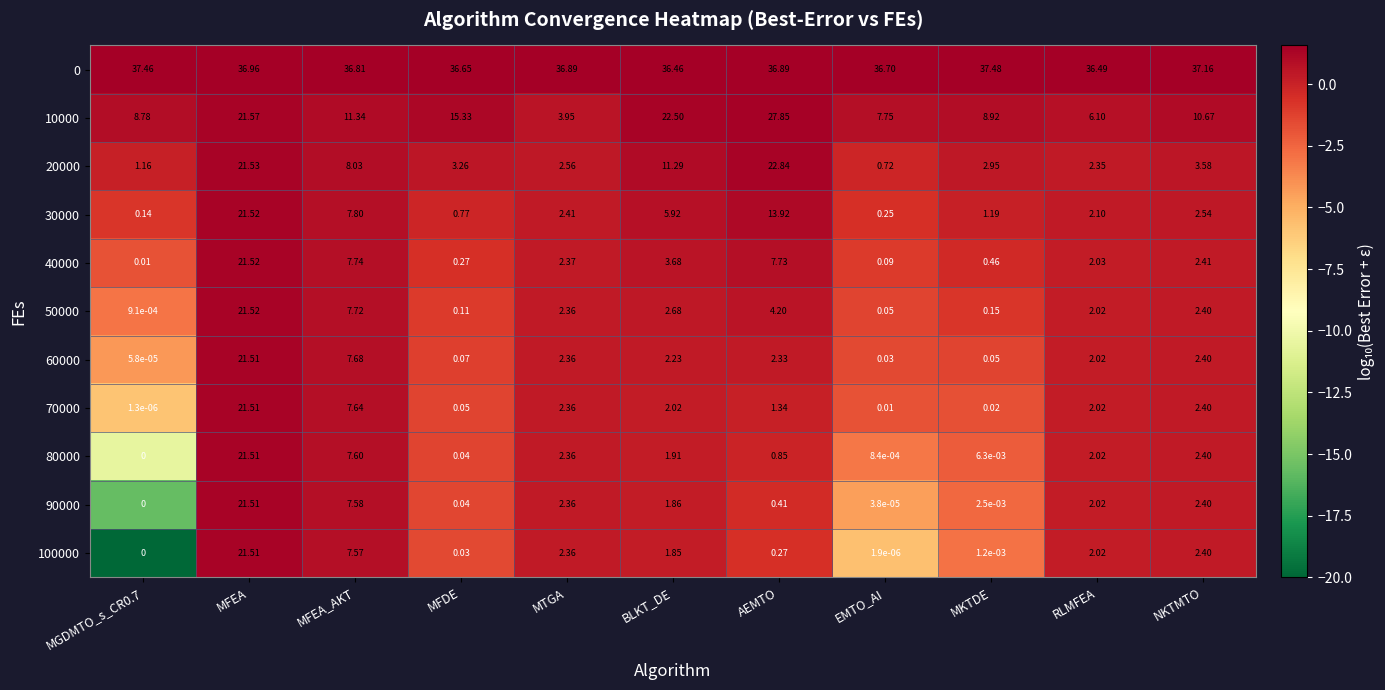

Which category has the highest value across all series?

MKTDE